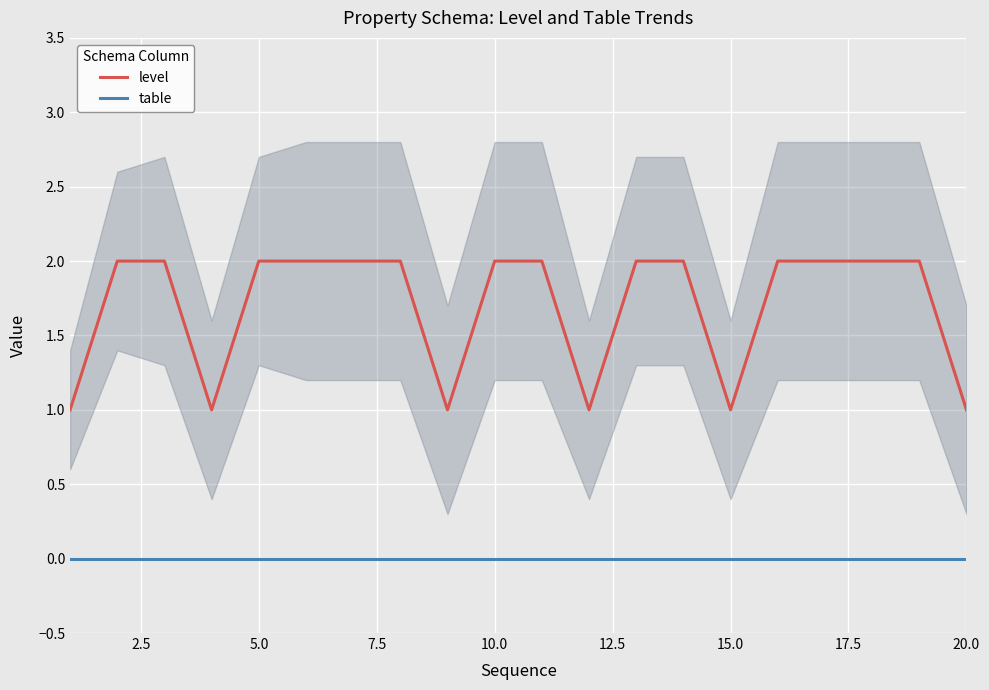

True or false: level and table intersect in this chart.

False